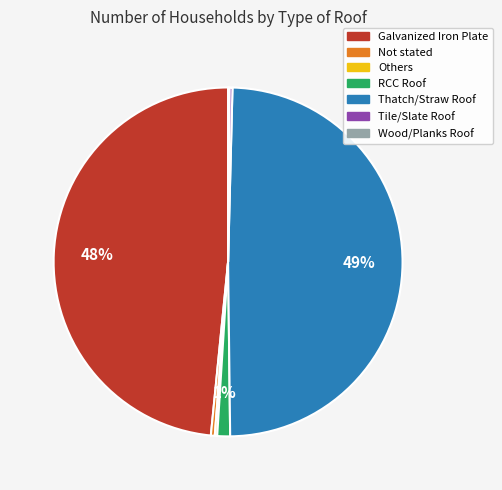

Does Not stated account for over 50% of the chart?

No